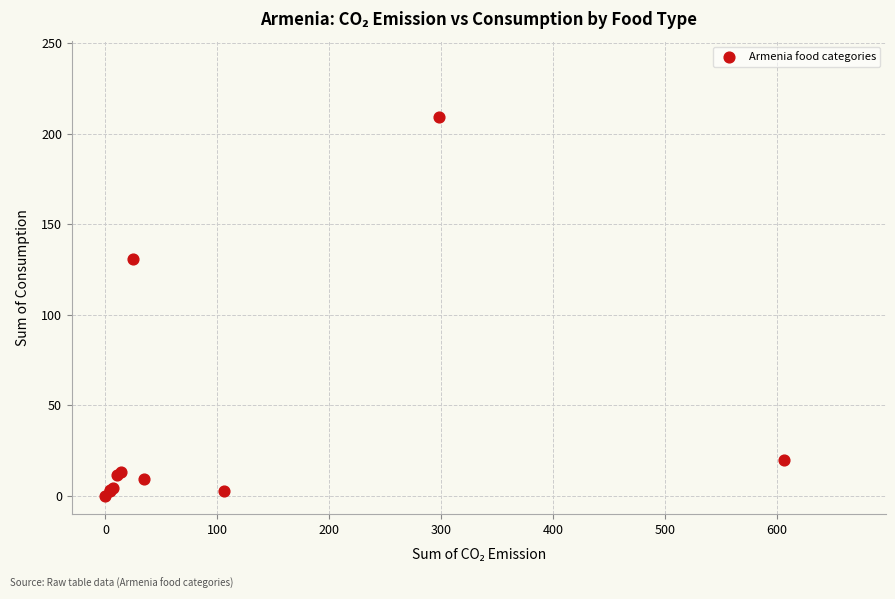

What Y value in the scatter plot is closest to 104?

130.6